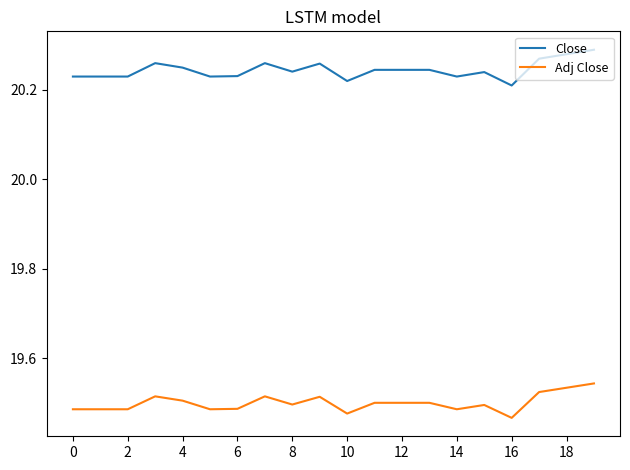

Rank the series by their average value, from highest to lowest.

Close, Adj Close